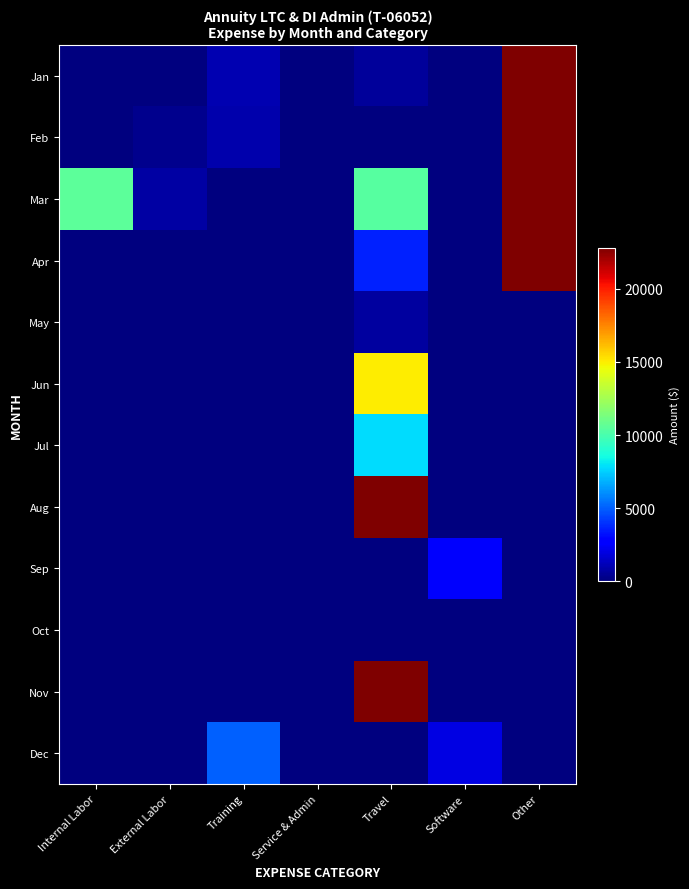

Reading left to right, extract all data points from this chart.

Jan: Internal Labor=0.0	External Labor=0.0	Training=995.0	Service & Admin=0.0	Travel=603.0	Software=0.0	Other=24500.0
Feb: Internal Labor=0.0	External Labor=280.7	Training=899.0	Service & Admin=0.0	Travel=0.0	Software=0.0	Other=31800.0
Mar: Internal Labor=10560.0	External Labor=748.6	Training=0.0	Service & Admin=0.0	Travel=10373.0	Software=0.0	Other=22950.0
Apr: Internal Labor=0.0	External Labor=0.0	Training=0.0	Service & Admin=0.0	Travel=3605.9	Software=0.0	Other=36750.0
May: Internal Labor=0.0	External Labor=0.0	Training=0.0	Service & Admin=0.0	Travel=656.7	Software=0.0	Other=0.0
Jun: Internal Labor=0.0	External Labor=0.0	Training=0.0	Service & Admin=0.0	Travel=15000.0	Software=0.0	Other=0.0
Jul: Internal Labor=0.0	External Labor=0.0	Training=0.0	Service & Admin=0.0	Travel=7799.0	Software=0.0	Other=0.0
Aug: Internal Labor=0.0	External Labor=0.0	Training=0.0	Service & Admin=0.0	Travel=22799.0	Software=0.0	Other=0.0
Sep: Internal Labor=0.0	External Labor=0.0	Training=0.0	Service & Admin=0.0	Travel=0.0	Software=2509.0	Other=0.0
Oct: Internal Labor=0.0	External Labor=0.0	Training=0.0	Service & Admin=0.0	Travel=0.0	Software=0.0	Other=0.0
Nov: Internal Labor=0.0	External Labor=0.0	Training=0.0	Service & Admin=0.0	Travel=22799.0	Software=0.0	Other=0.0
Dec: Internal Labor=0.0	External Labor=0.0	Training=5000.0	Service & Admin=0.0	Travel=0.0	Software=2000.0	Other=0.0